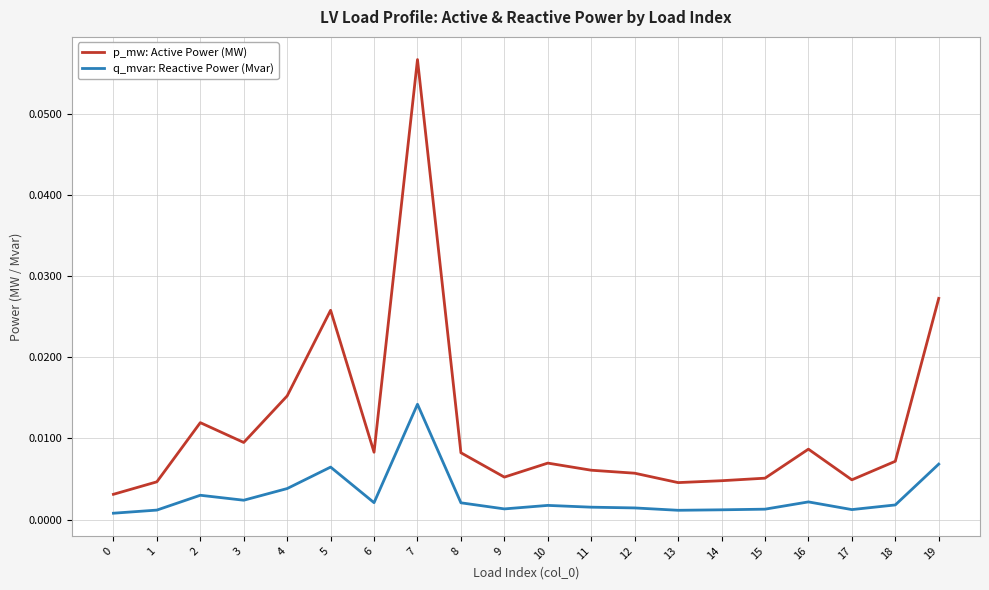

At which category is the sum across all series the highest?

7